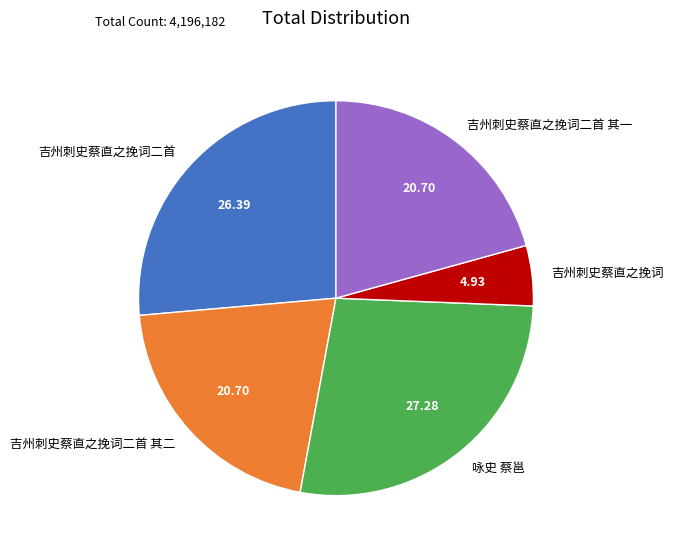

Combined, do 吉州刺史蔡直之挽词 and 吉州刺史蔡直之挽词二首 其一 account for over 50%?

No